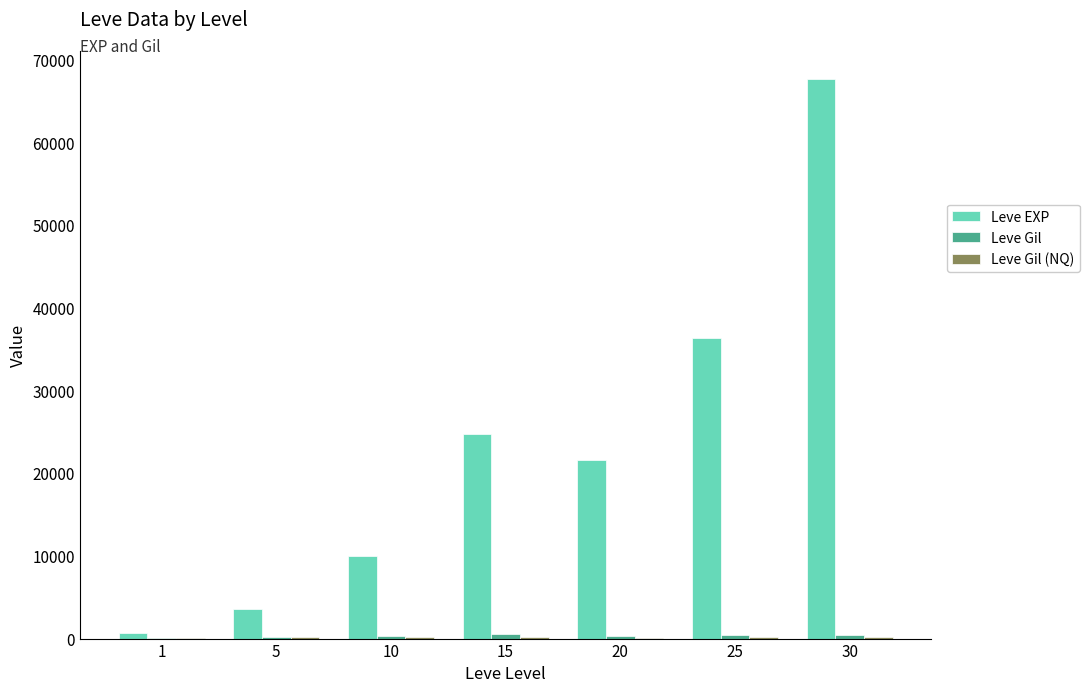

What is the sum of all Leve EXP values?

164730